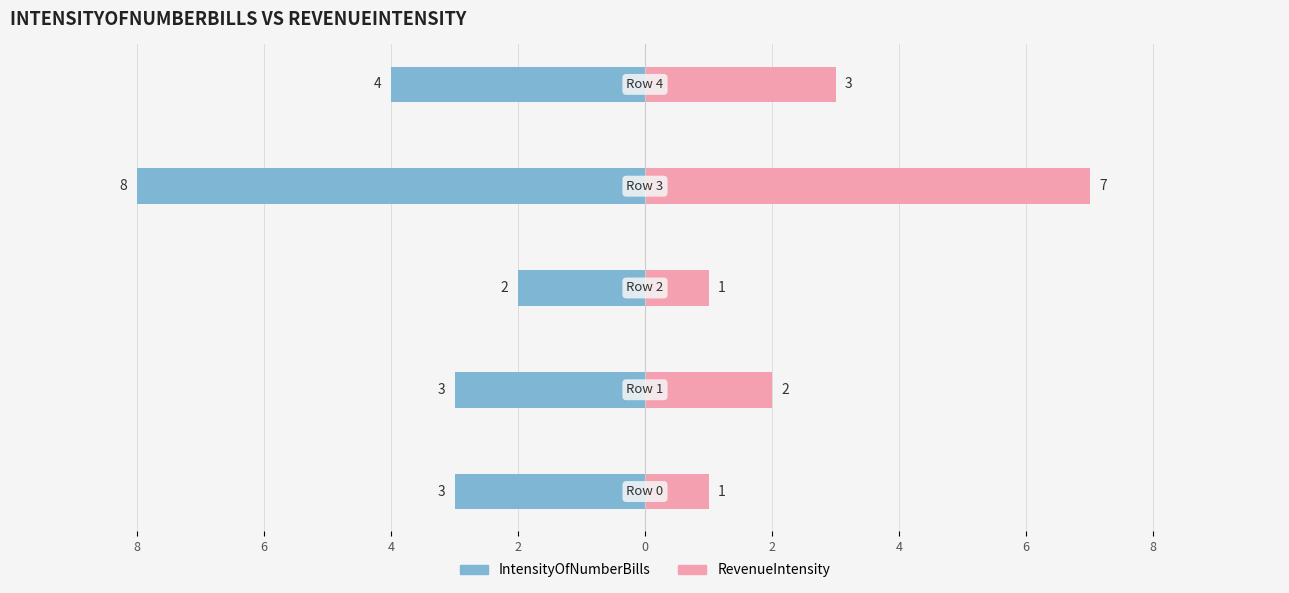

What is the difference between the highest and lowest values at 0?

7